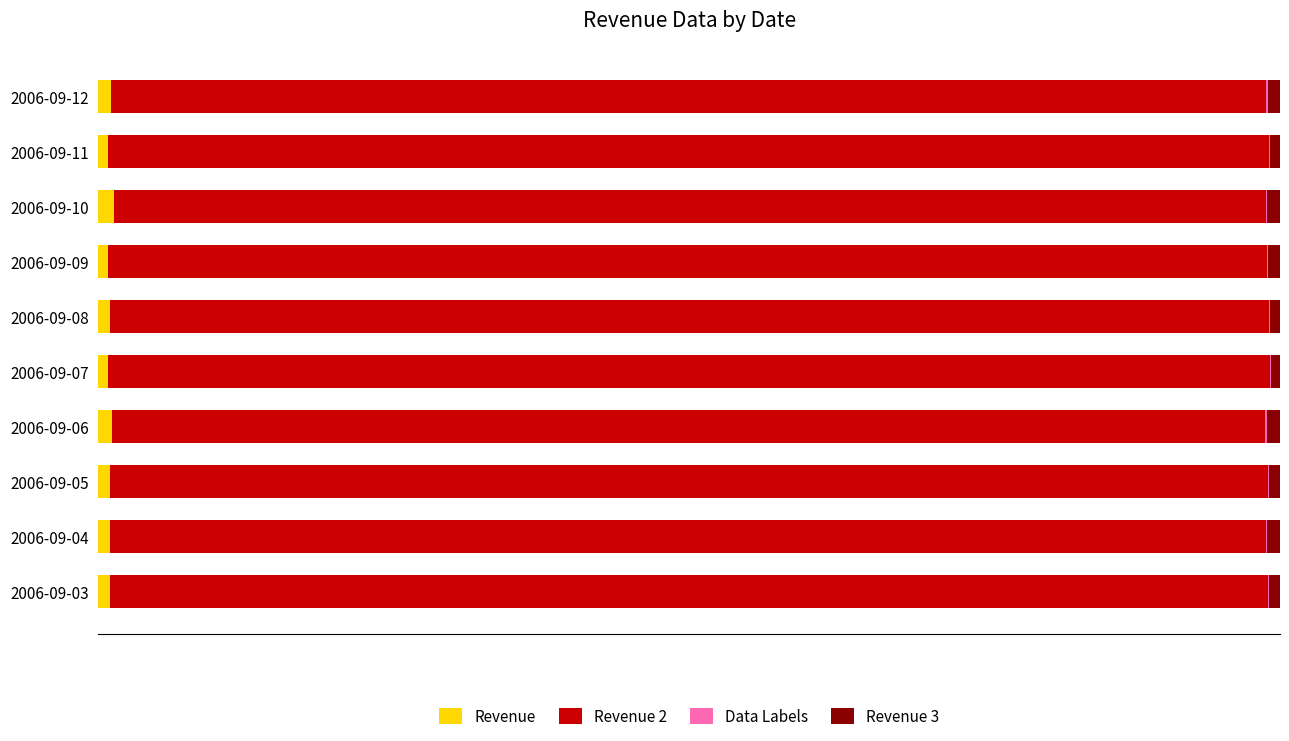

What are all the series names shown in the legend?

Revenue, Revenue 2, Data Labels, Revenue 3